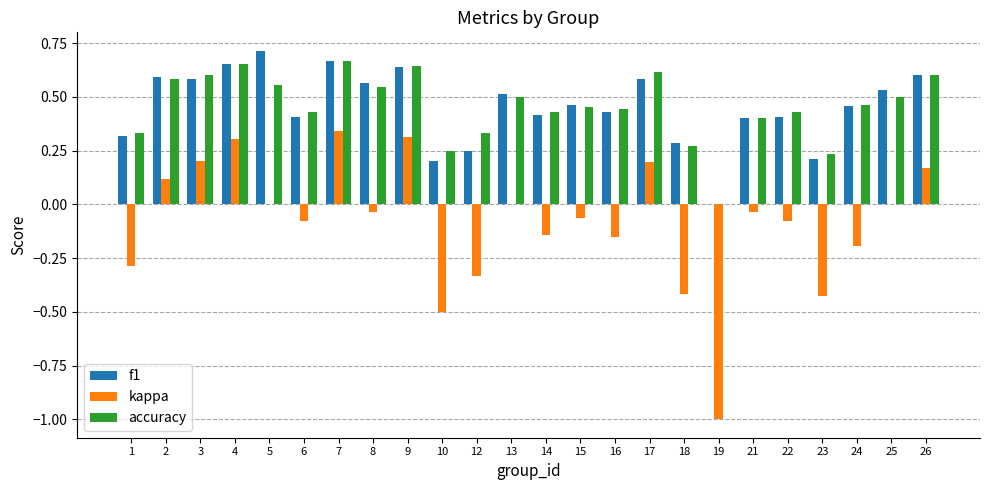

What is the sum of all f1 values?

10.9